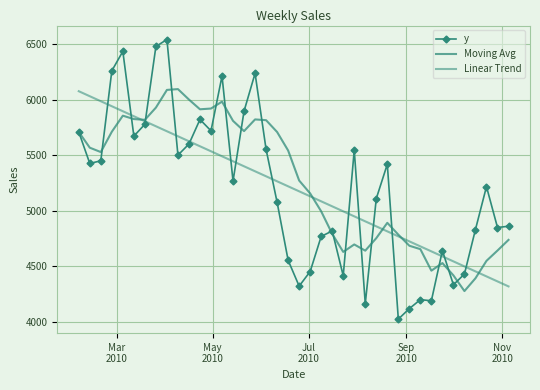

True or false: Moving Avg and y intersect in this chart.

True